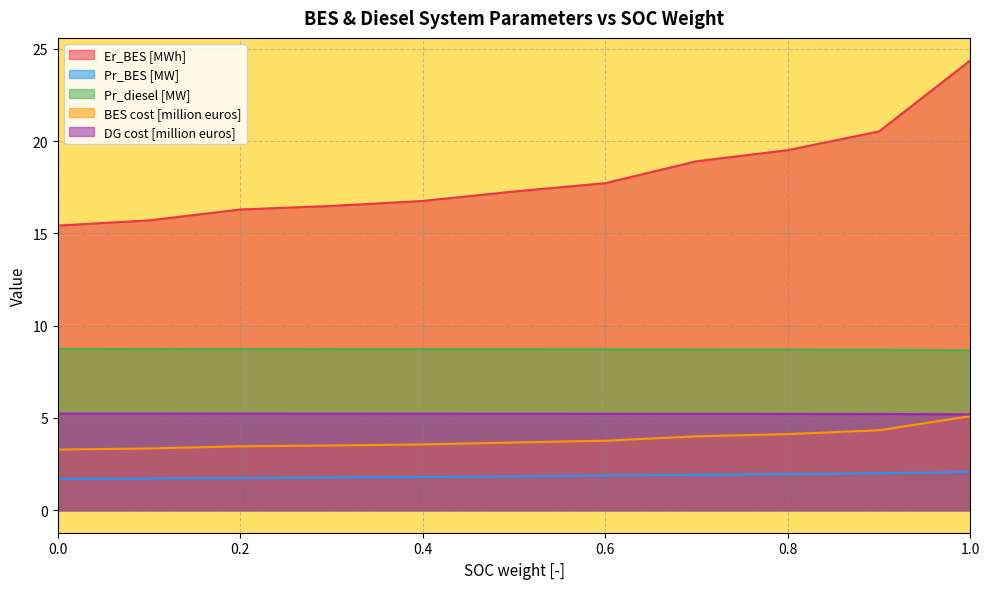

Which series has the largest range (max minus min)?

Er_BES [MWh]